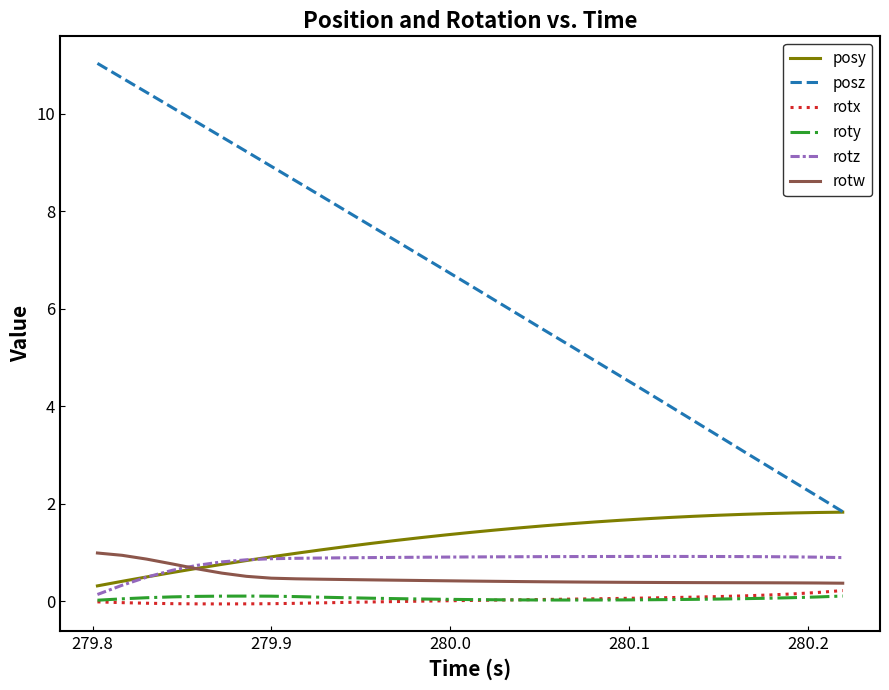

True or false: posy and rotx cross at least once.

False